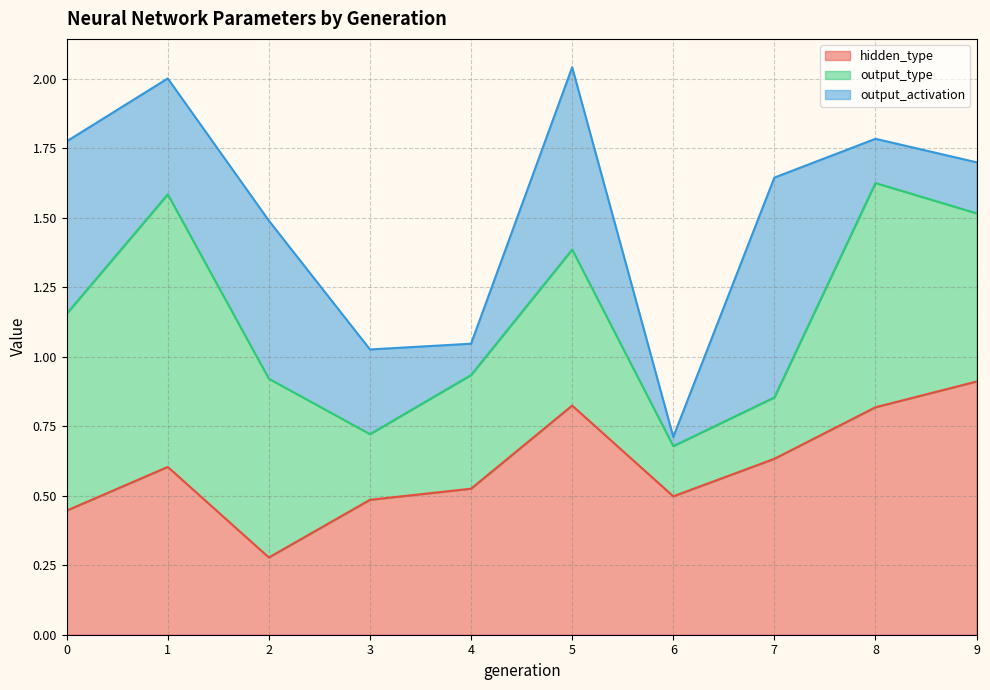

List the series in order of their overall mean, highest first.

hidden_type, output_type, output_activation